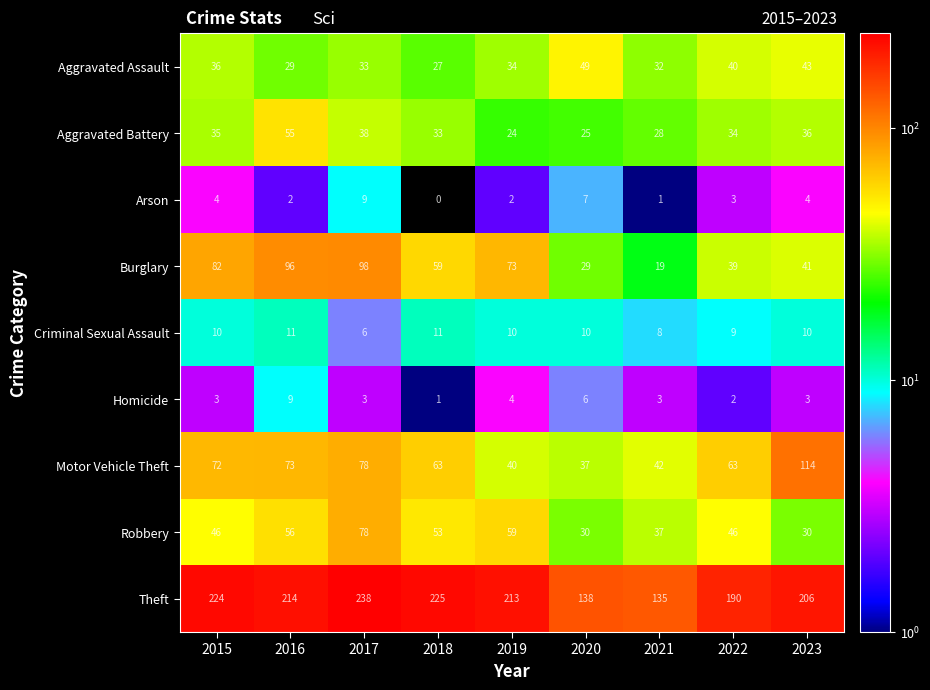

Which series has the widest spread of values?

Theft